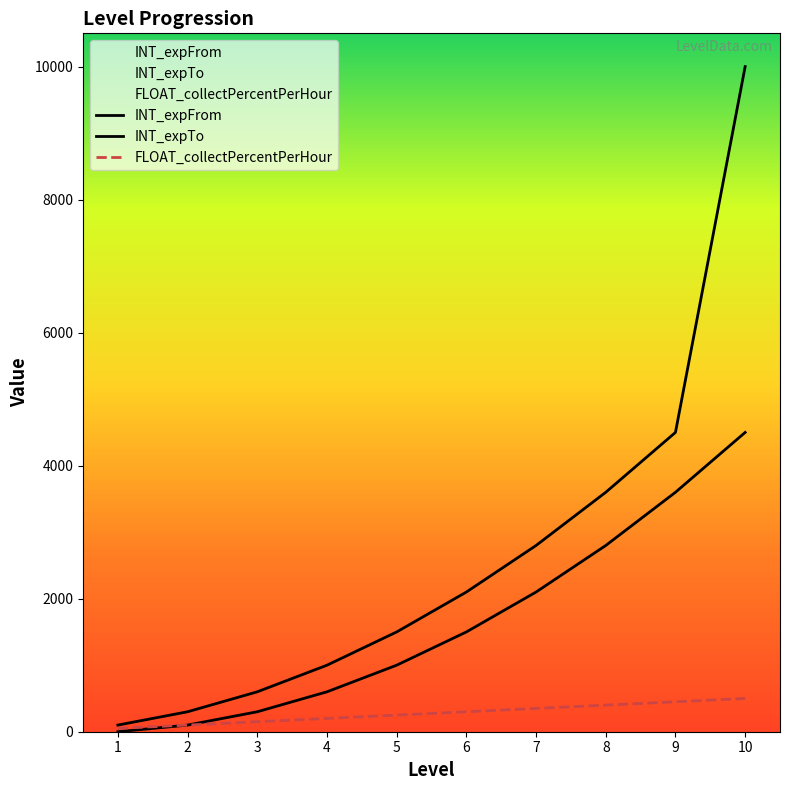

At which label does FLOAT_collectPercentPerHour first exceed 300?

7